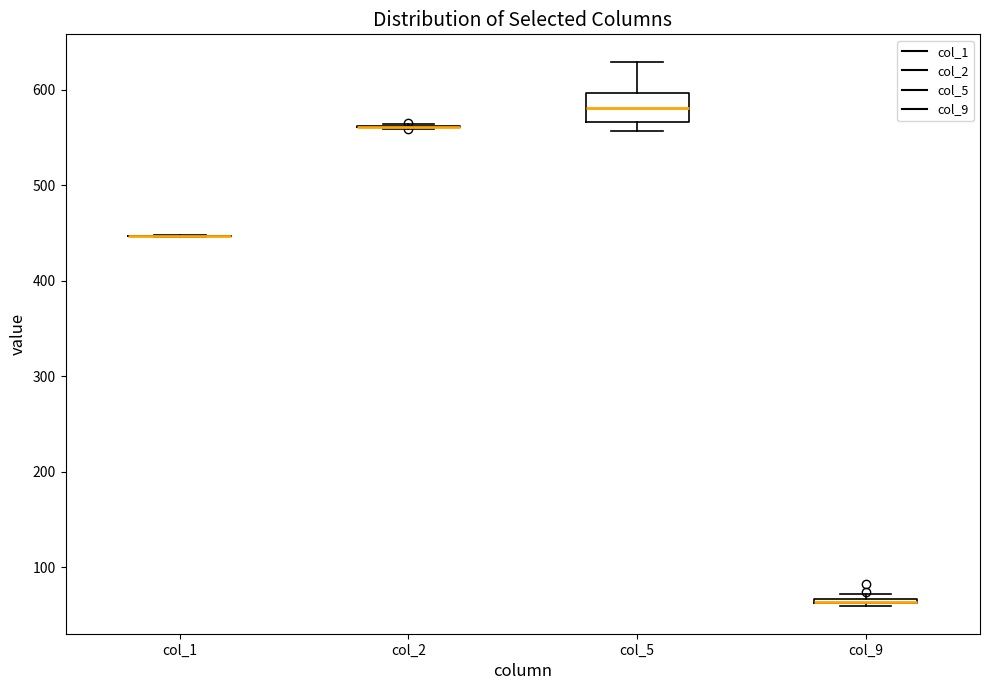

Comparing the boxes themselves (not the whiskers), which one is the tallest?

col_5